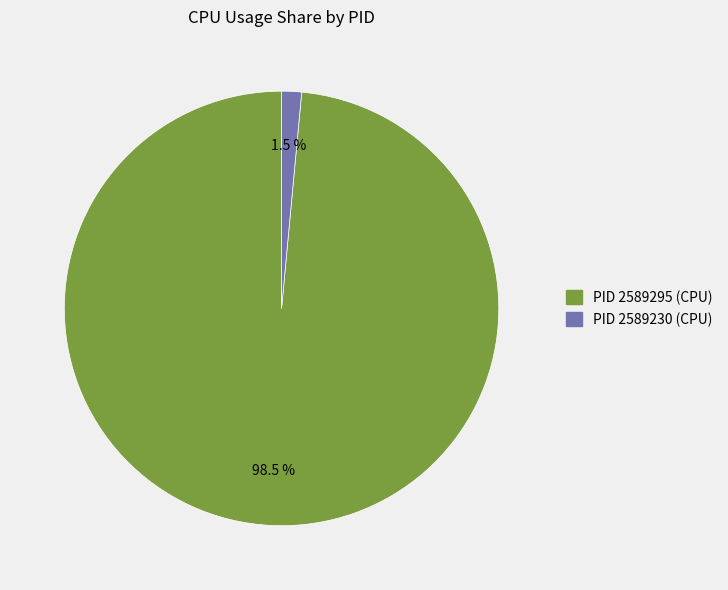

How many slices are in this pie chart?

2